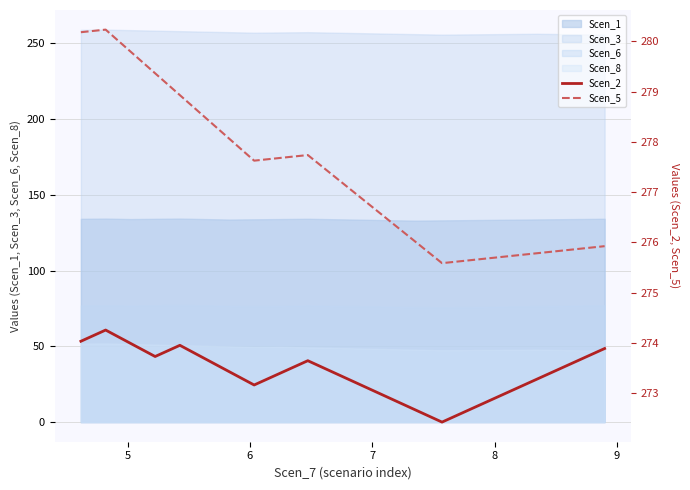

What is the minimum value for Scen_3?

255.7